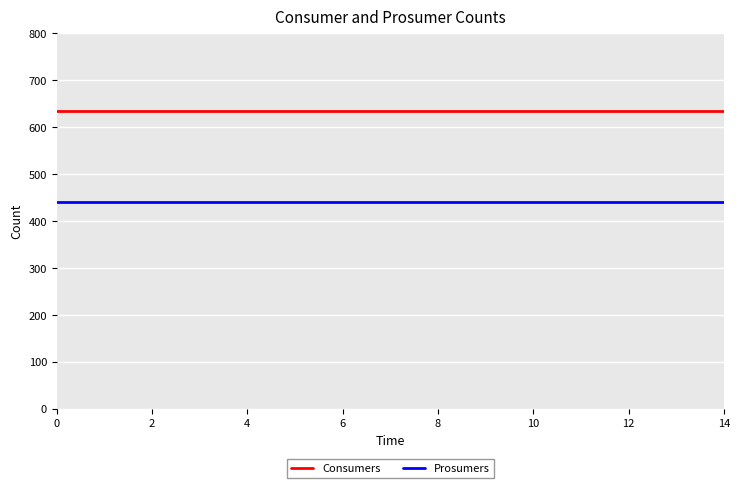

What is the lowest value of the Prosumers series?

440